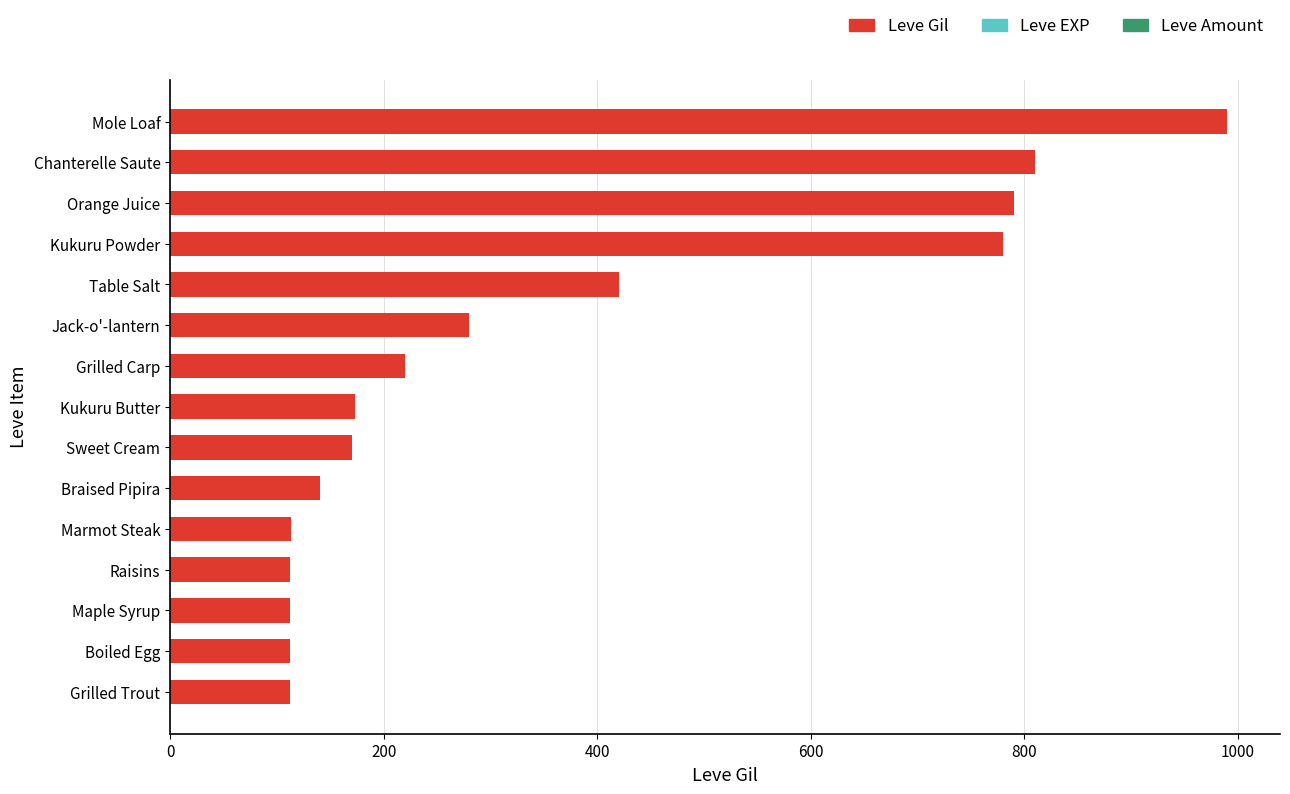

How many bars are there in total?

15